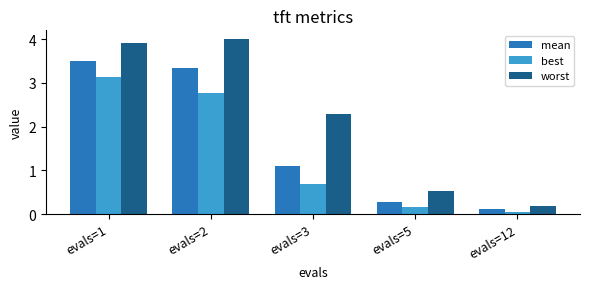

Rank the series by their average value, from lowest to highest.

best, mean, worst